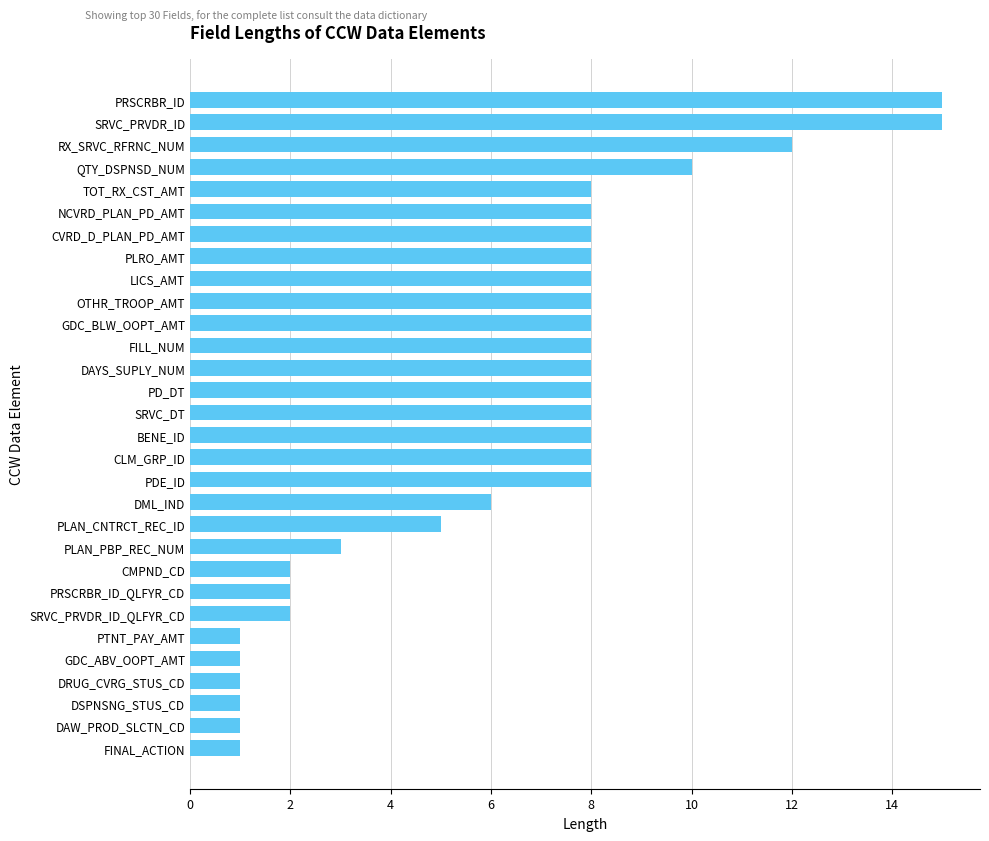

Reading bottom to top, transcribe all the data shown in this chart.

1	1	1	1	1	1	2	2	2	3	5	6	8	8	8	8	8	8	8	8	8	8	8	8	8	8	10	12	15	15